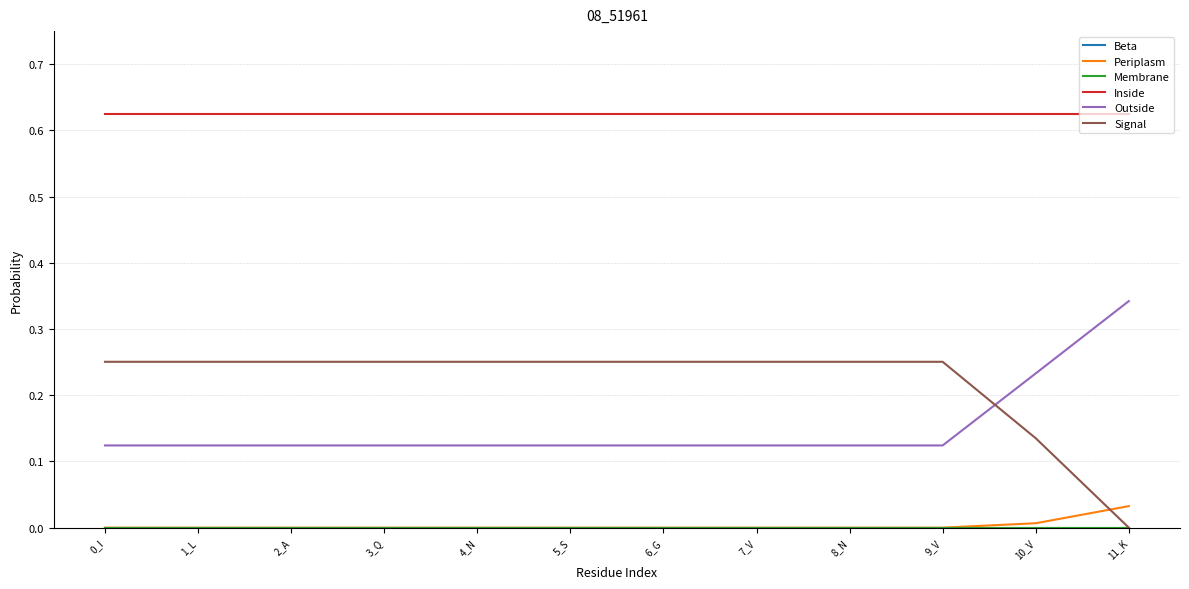

At which label is Outside closest to 0?

0_I